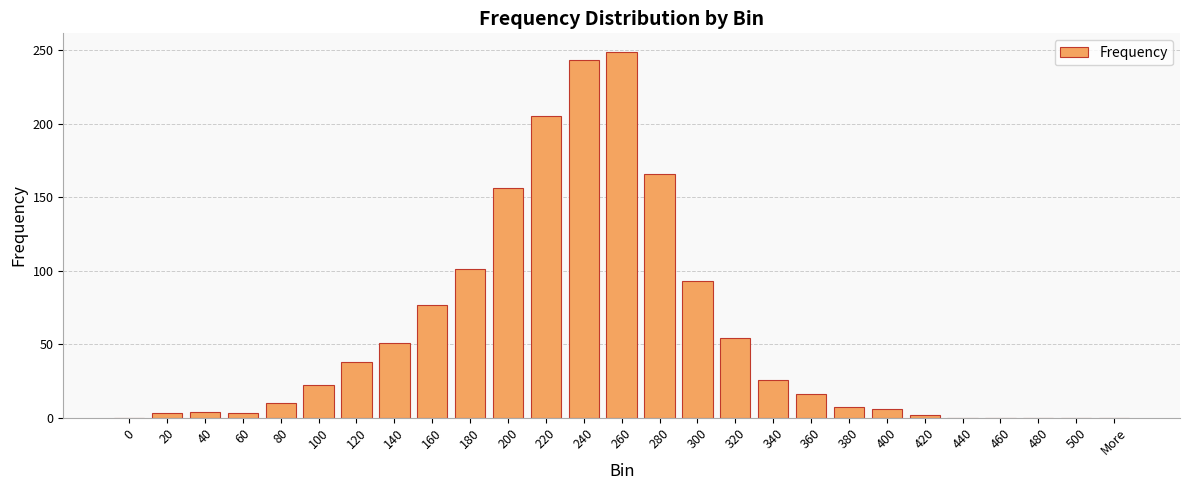

Which has a higher value, 280 or 480?

280